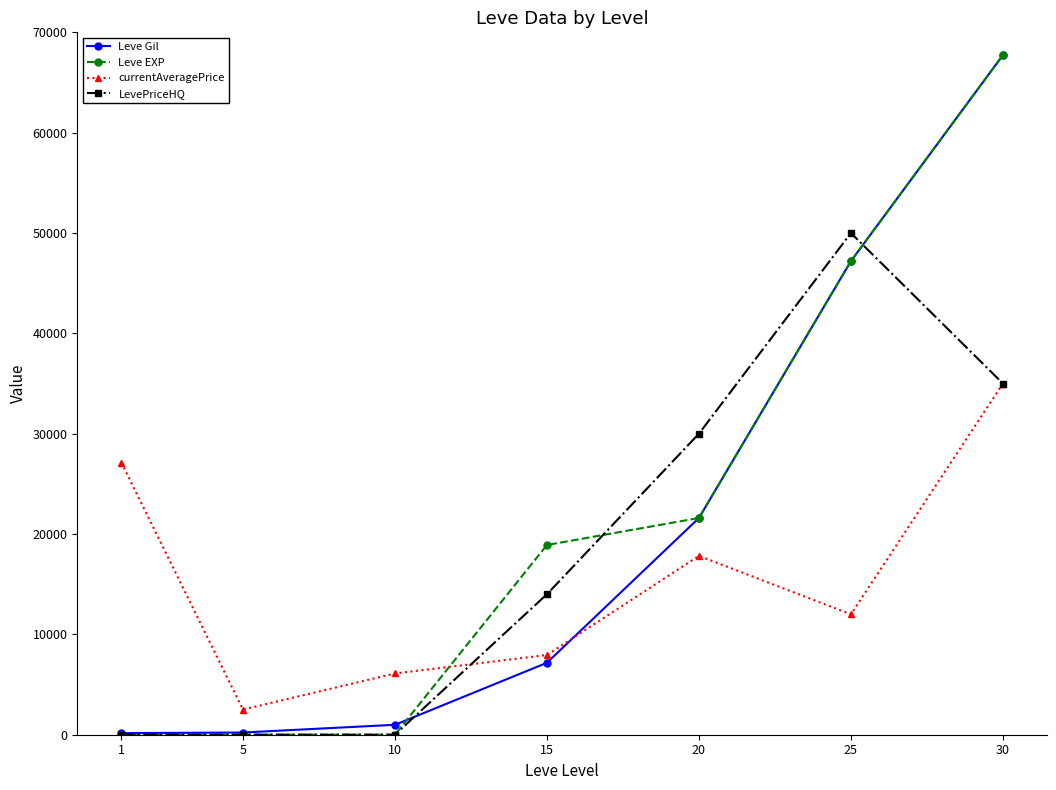

Rank the series by their average value, from lowest to highest.

currentAveragePrice, LevePriceHQ, Leve Gil, Leve EXP